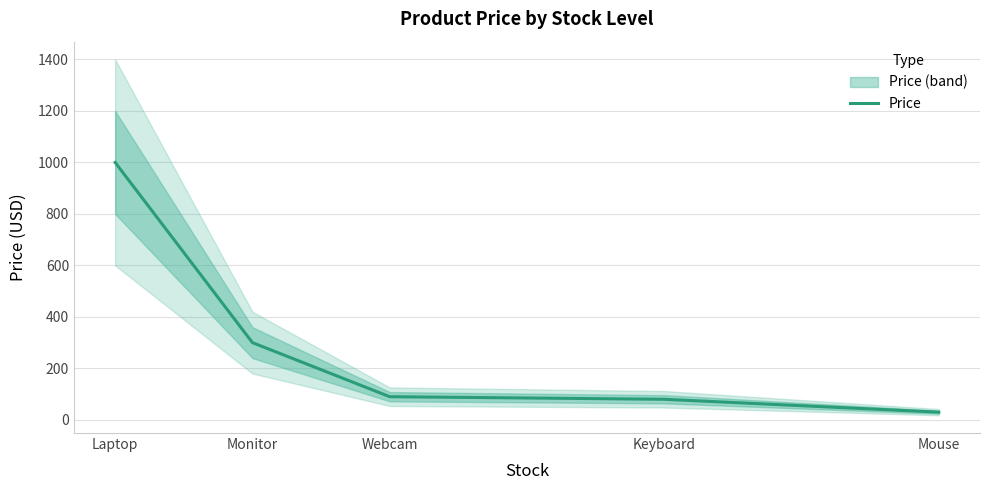

Reading left to right, list all the values displayed in this chart.

Laptop=1000.0	Monitor=300.0	Webcam=90.0	Keyboard=80.0	Mouse=30.0